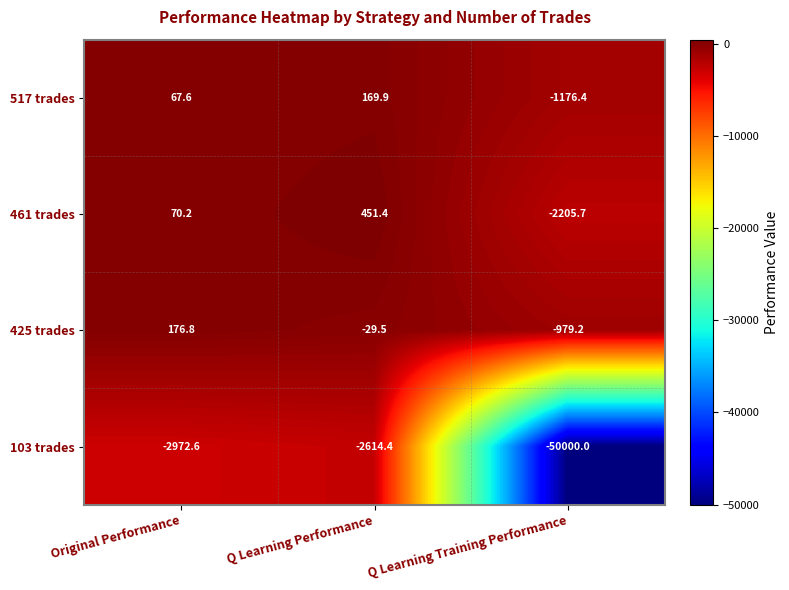

What is the approximate value of 517 trades at Original Performance?

67.6